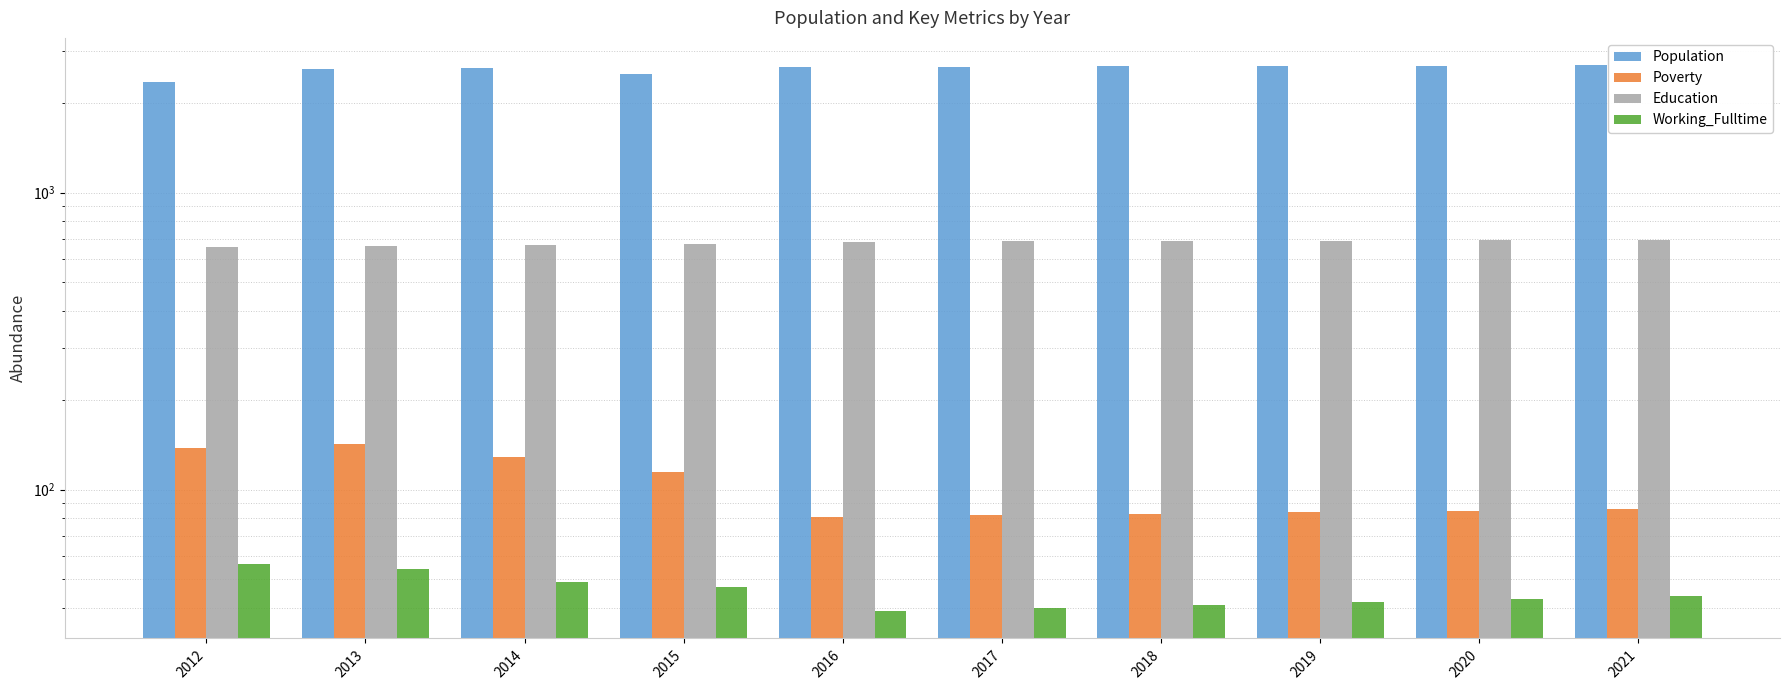

Which series has the largest range (max minus min)?

Population